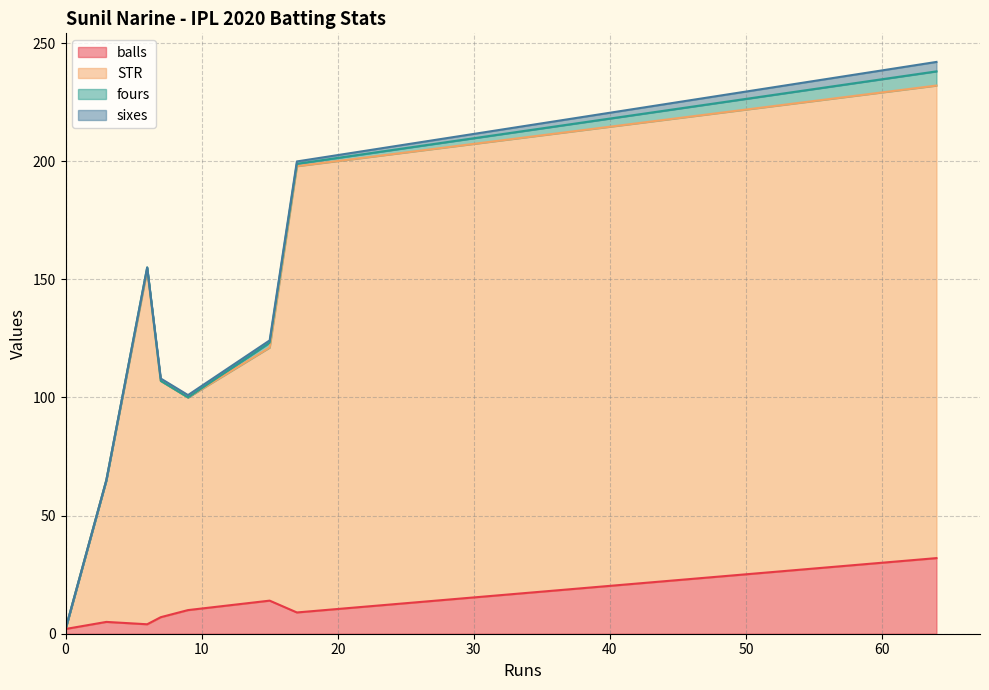

At 17, list the series in order from smallest to largest.

fours, sixes, balls, STR